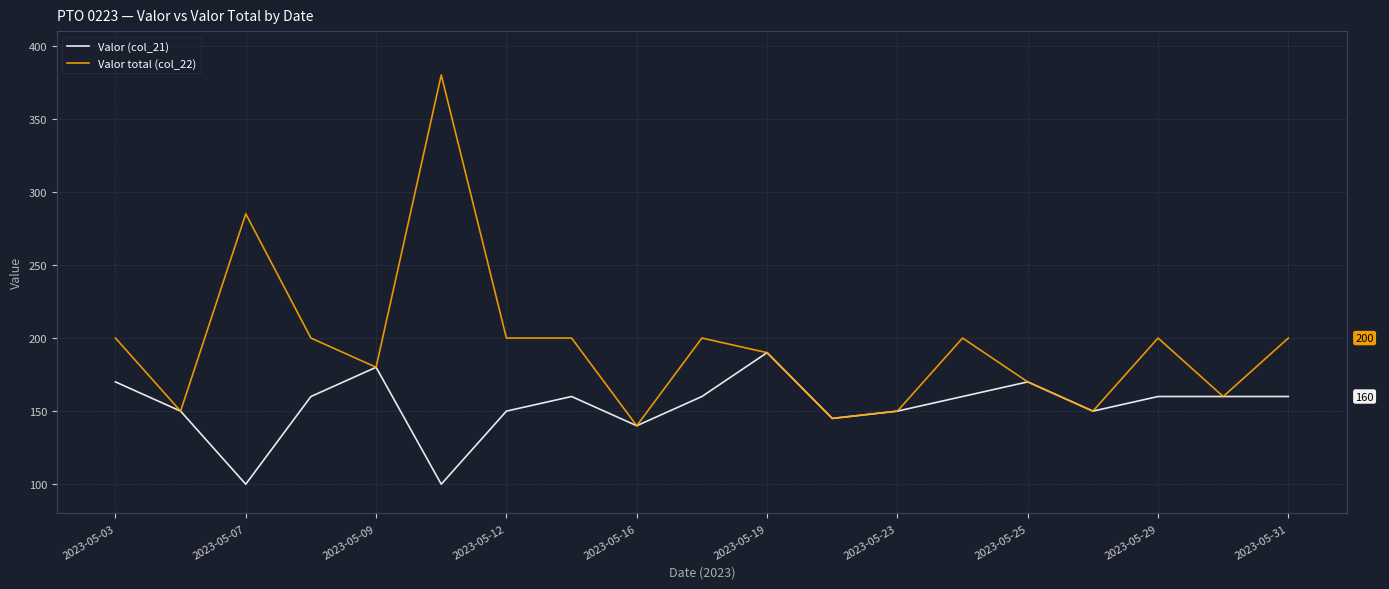

Rank the series by their maximum value, from lowest to highest.

Valor (col_21), Valor total (col_22)